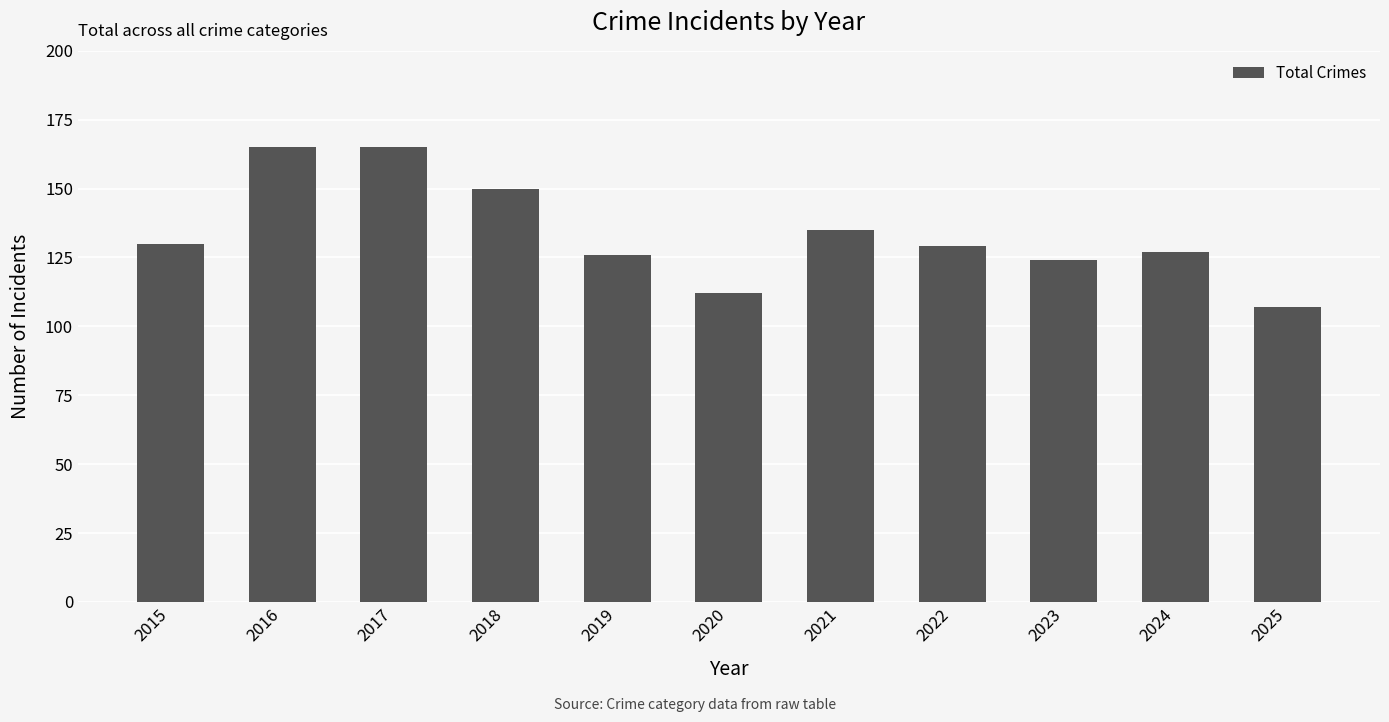

Does the chart contain any negative values?

No